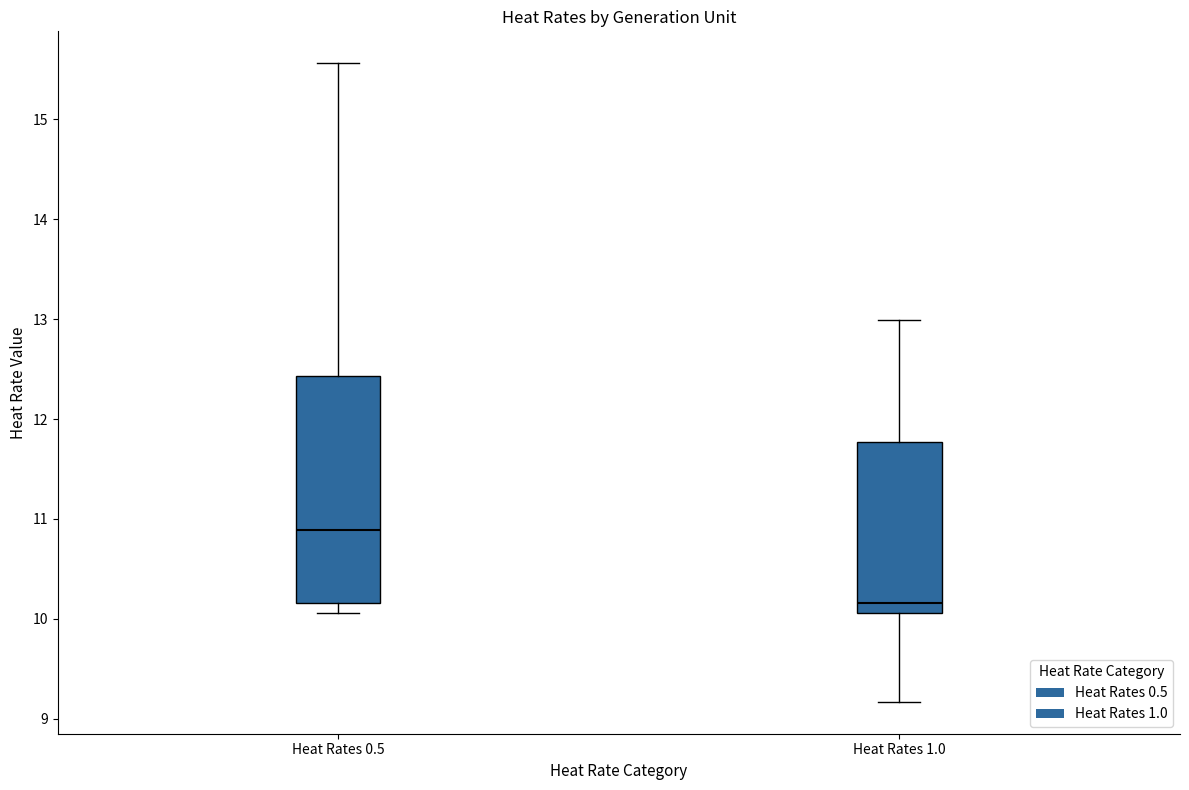

Reading left to right, read every box against the y-axis: the position of its median line, the range the box covers, and the ends of its whiskers. The values are not printed on the chart, so give them approximately, as read against the axis.

Heat Rates 0.5: median 10.9, box 10.2 to 12.4, whiskers 10.1 to 15.6
Heat Rates 1.0: median 10.2, box 10.1 to 11.8, whiskers 9.2 to 13.0